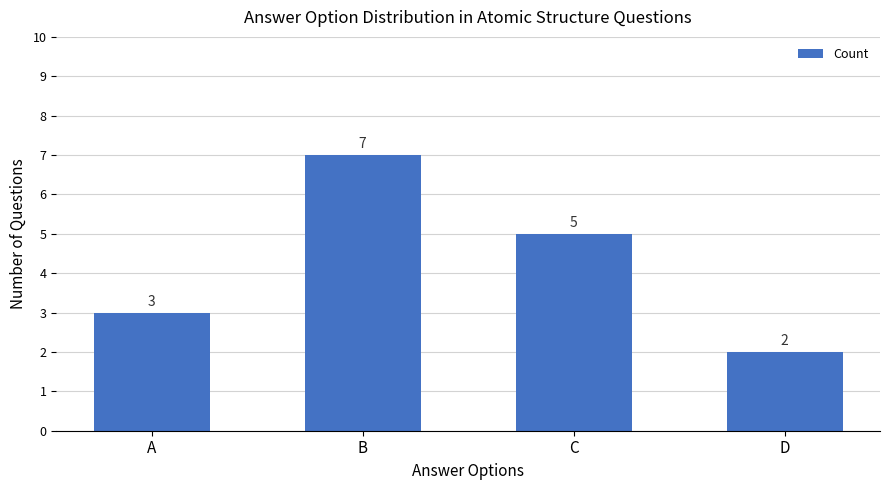

What is the sum of all values?

17